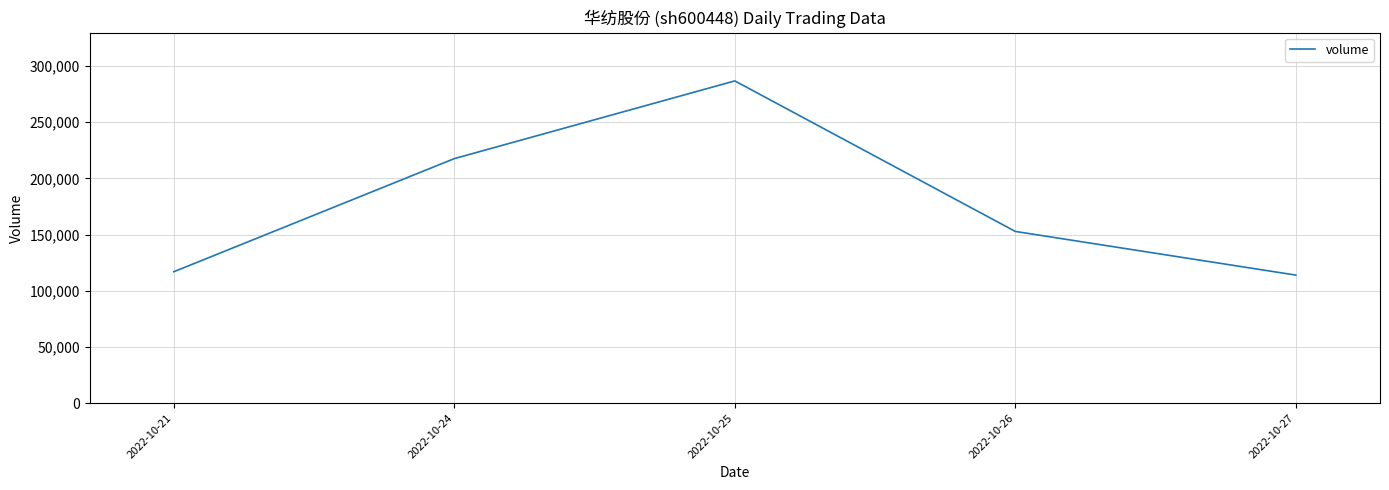

What is the change in value from 2022-10-21 to 2022-10-26?

+35861